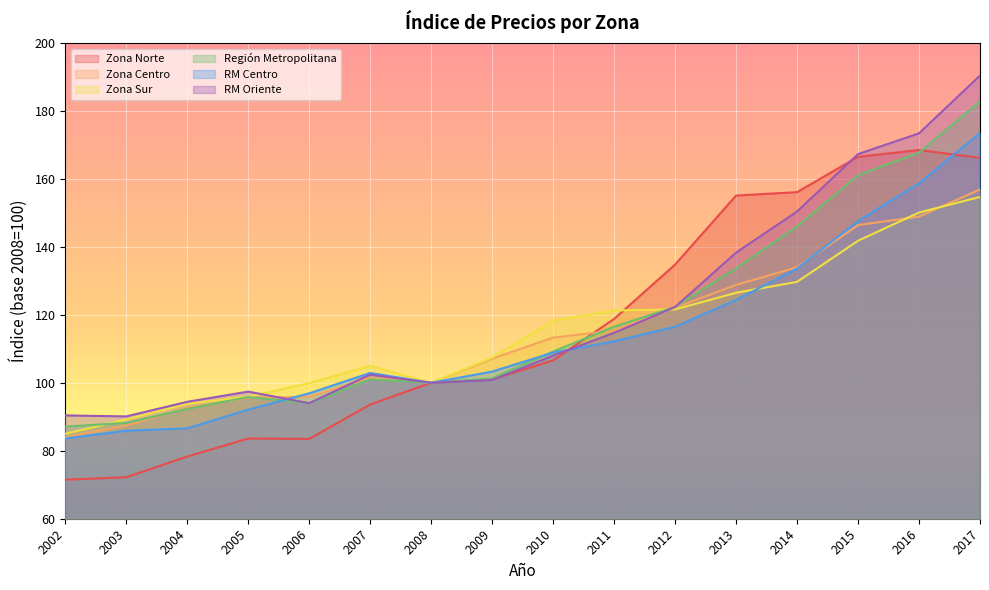

True or false: RM Centro and Zona Sur intersect in this chart.

True